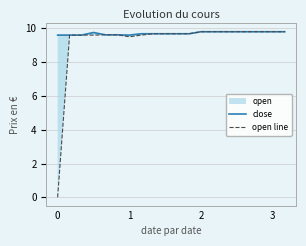

List the labels in order of close value, largest first.

12, 13, 14, 15, 16, 17, 18, 19, 3, 7, 8, 9, 10, 11, 4, 5, 0, 1, 2, 6